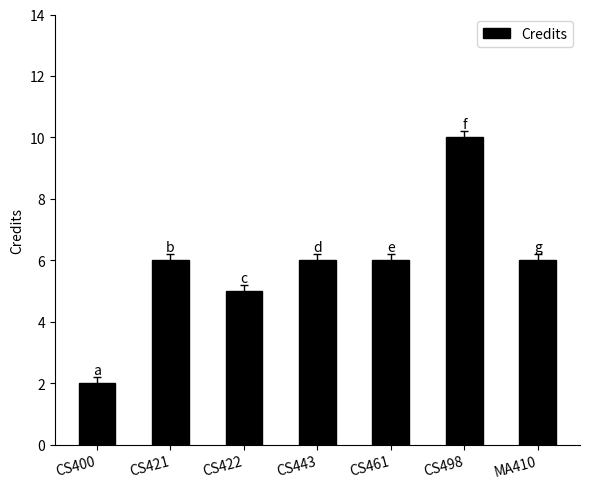

The chart shows a value of 6 at CS443. True or false?

True